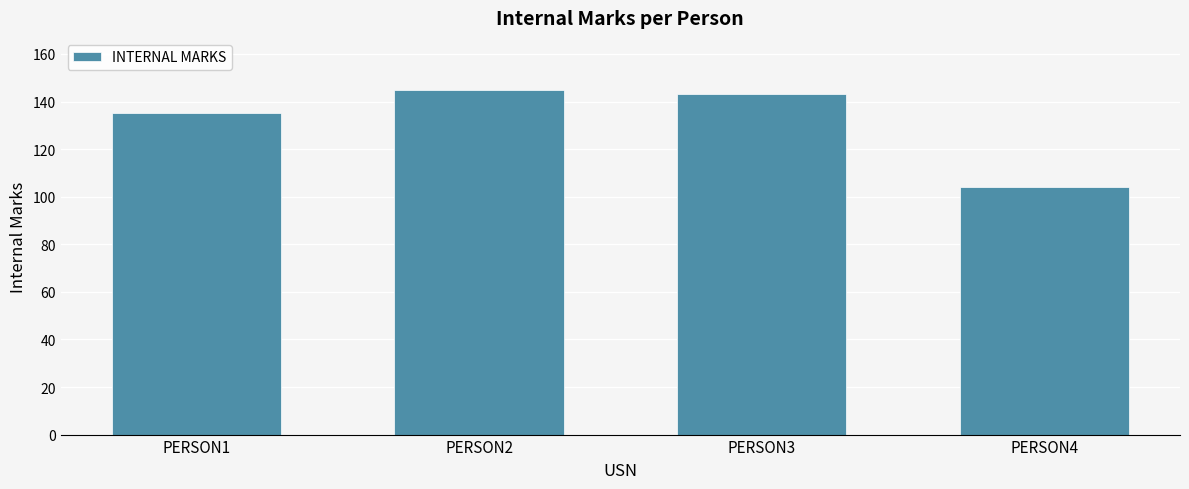

Rank the categories by value from highest to lowest.

PERSON2, PERSON3, PERSON1, PERSON4